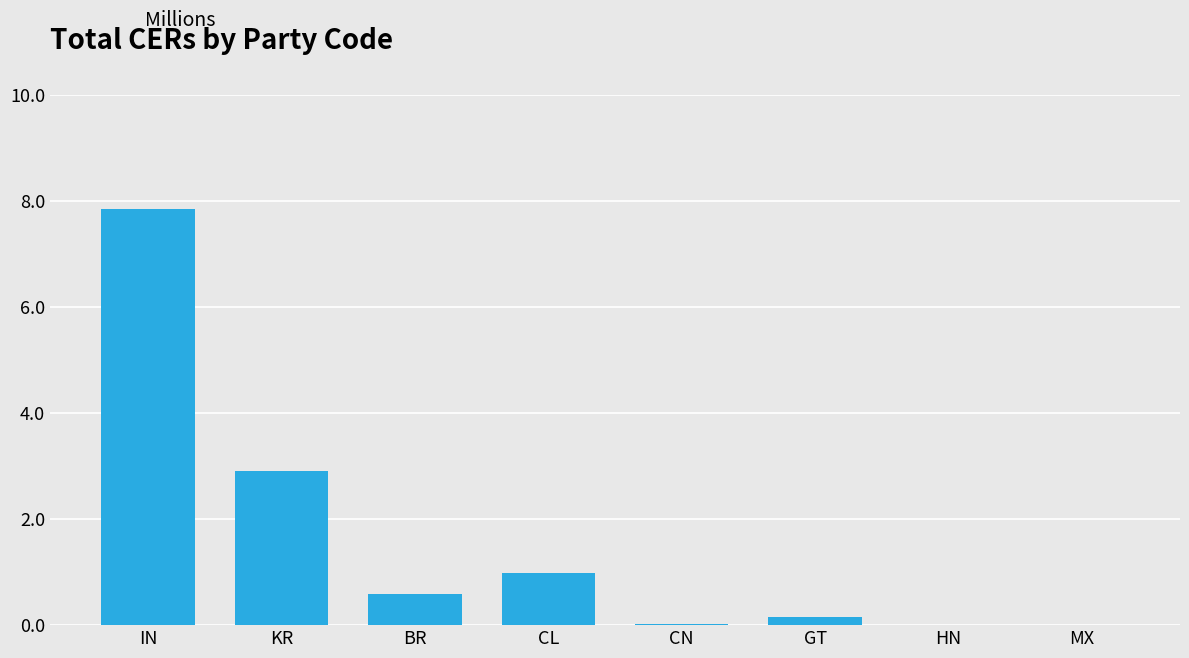

True or false: the data shows 0.0 at CN.

True